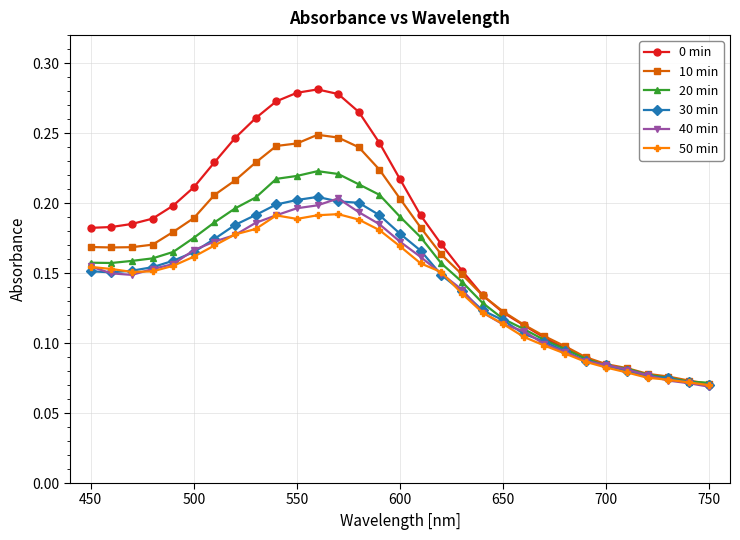

Does the chart display data point markers on the line(s)?

Yes